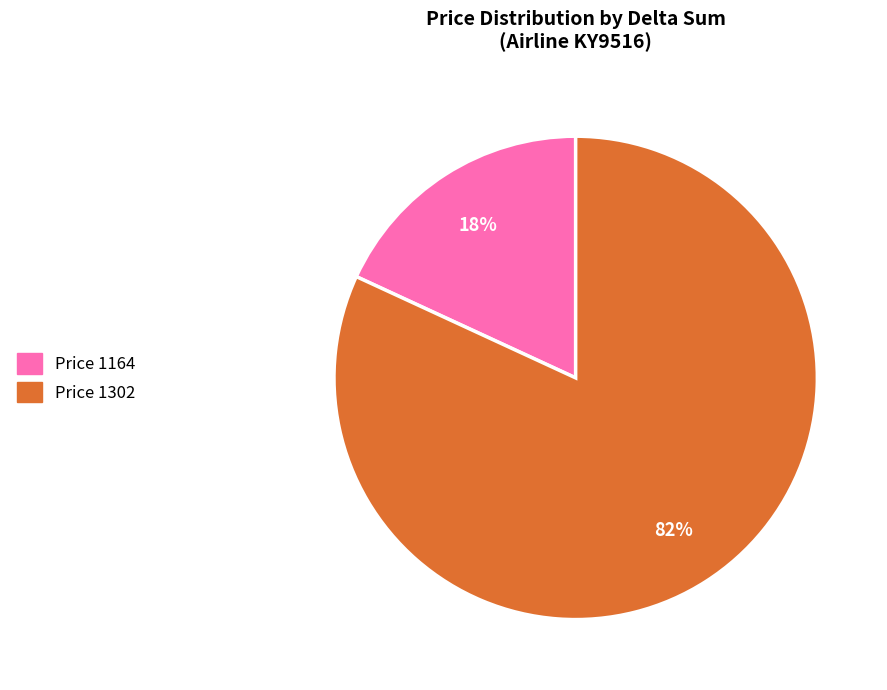

To the nearest percent, what is the average slice percentage?

50%